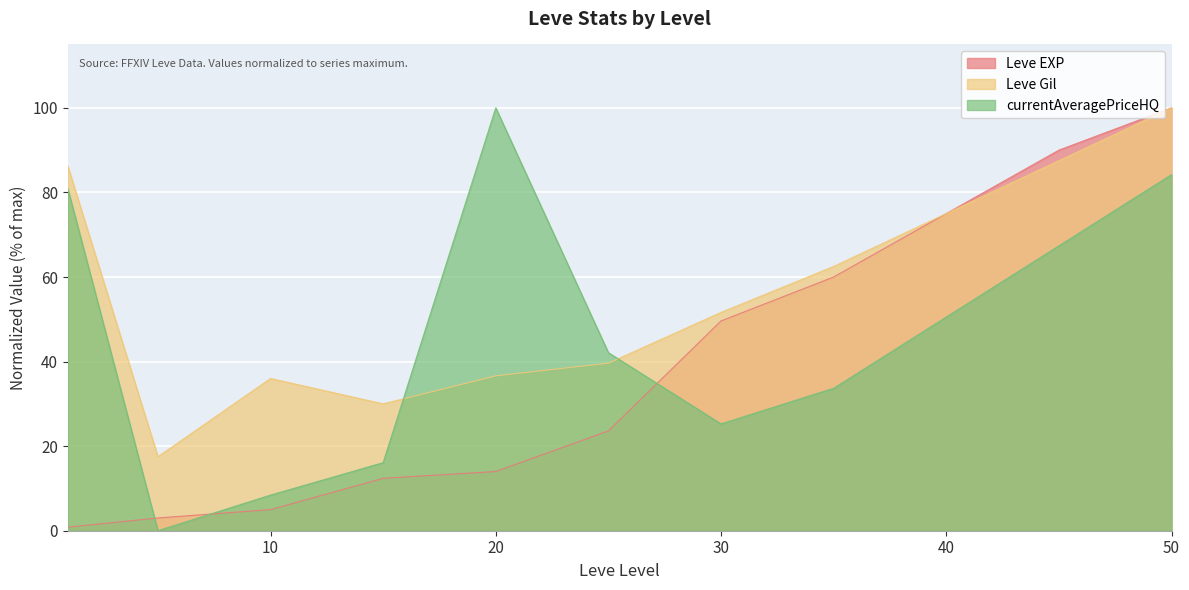

How many categories are shown in the chart?

11